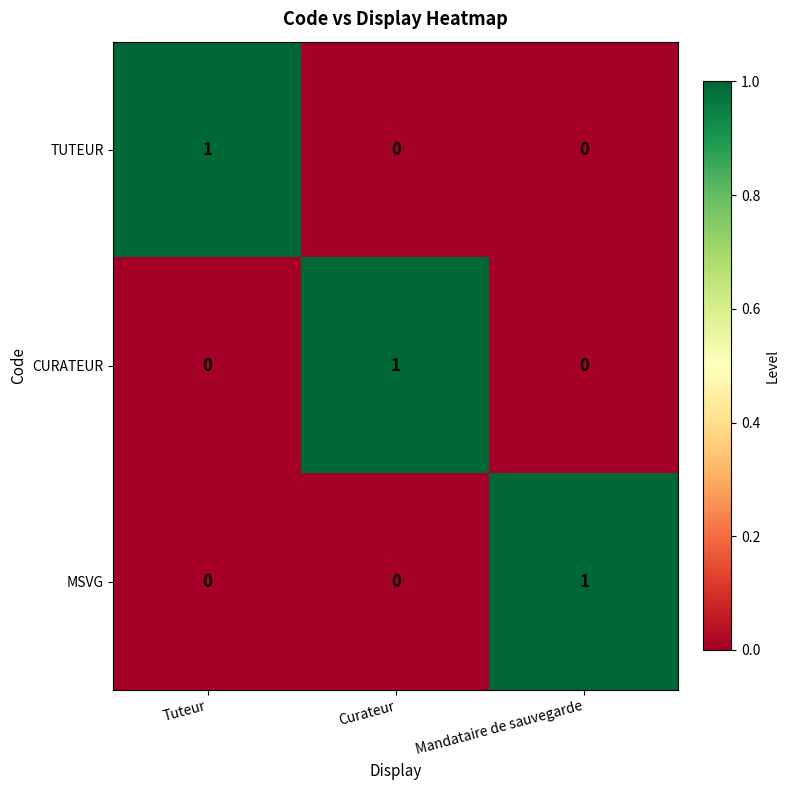

How many MSVG values are between 0 and 1?

3